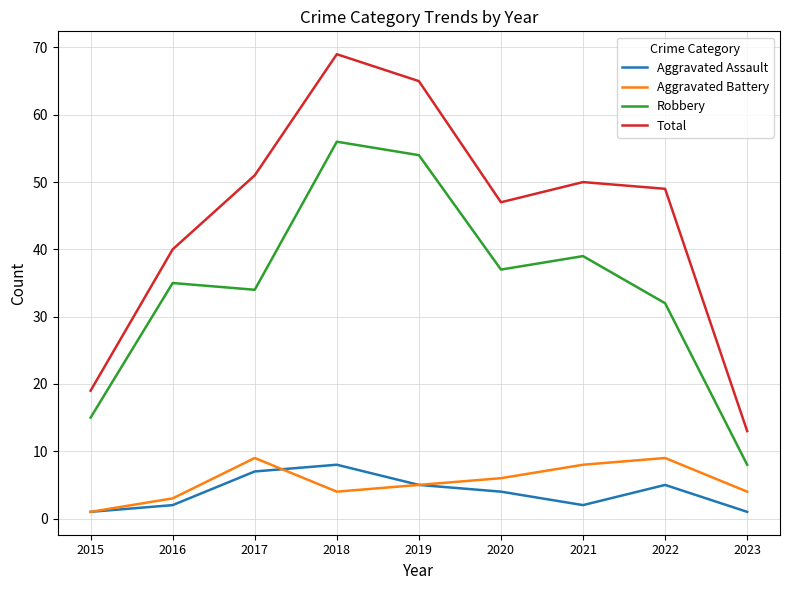

How many values in the Aggravated Assault series are below 4?

4